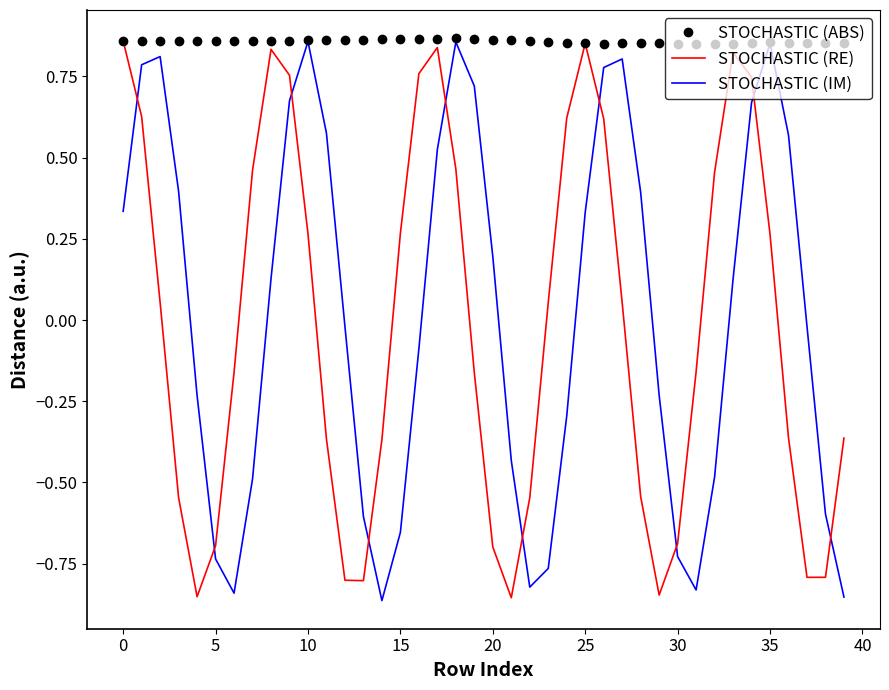

Which series ends up on top after the final intersection of STOCHASTIC (RE) and STOCHASTIC (IM)?

STOCHASTIC (RE)